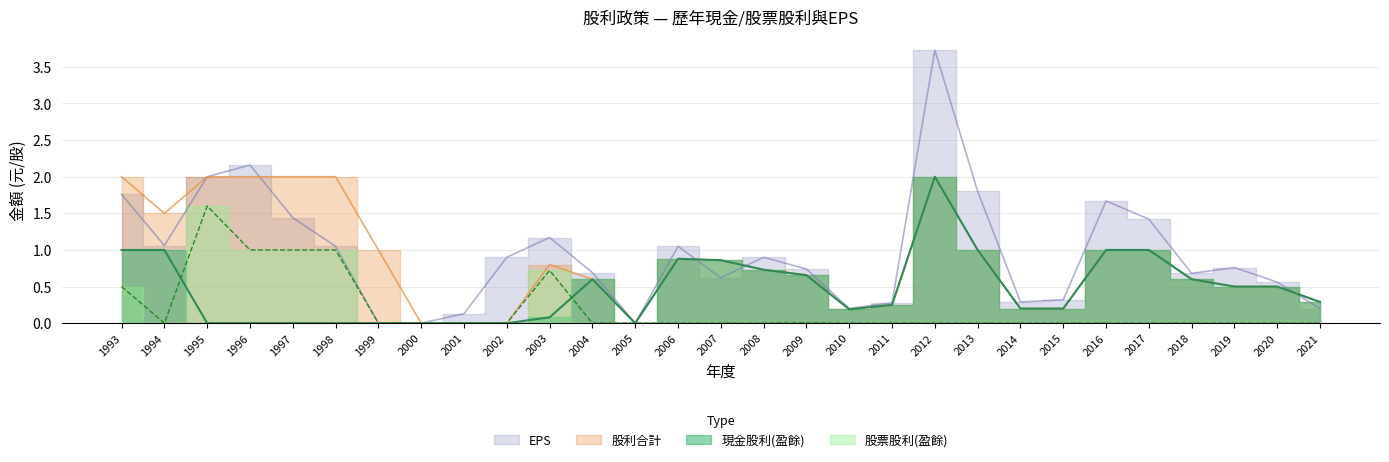

What is the sum of all 股利合計 values?

24.8